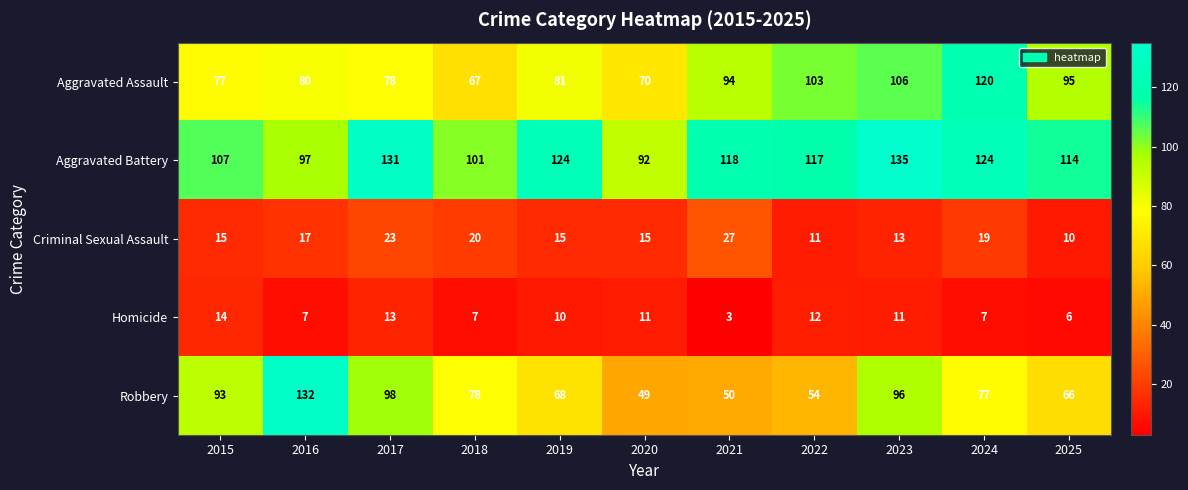

What is the smallest value displayed?

3